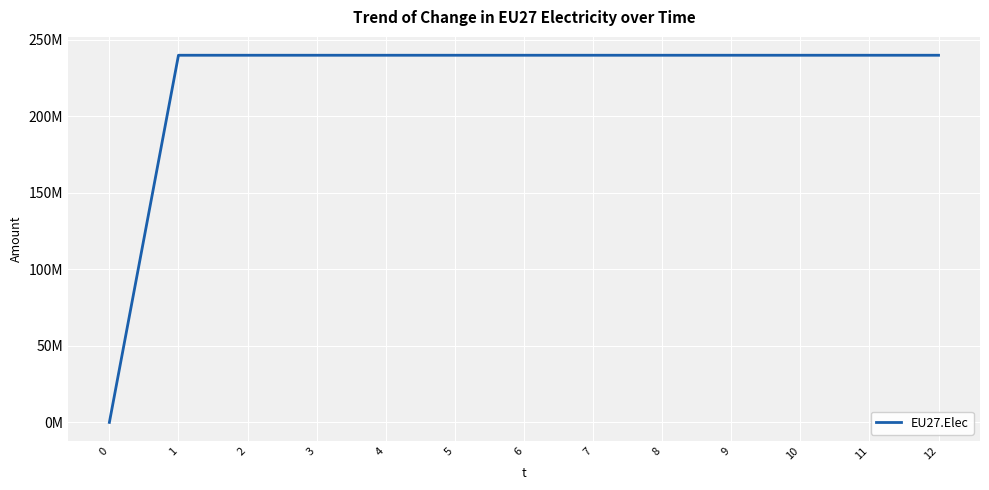

Is this an area chart (filled region under the line)?

No